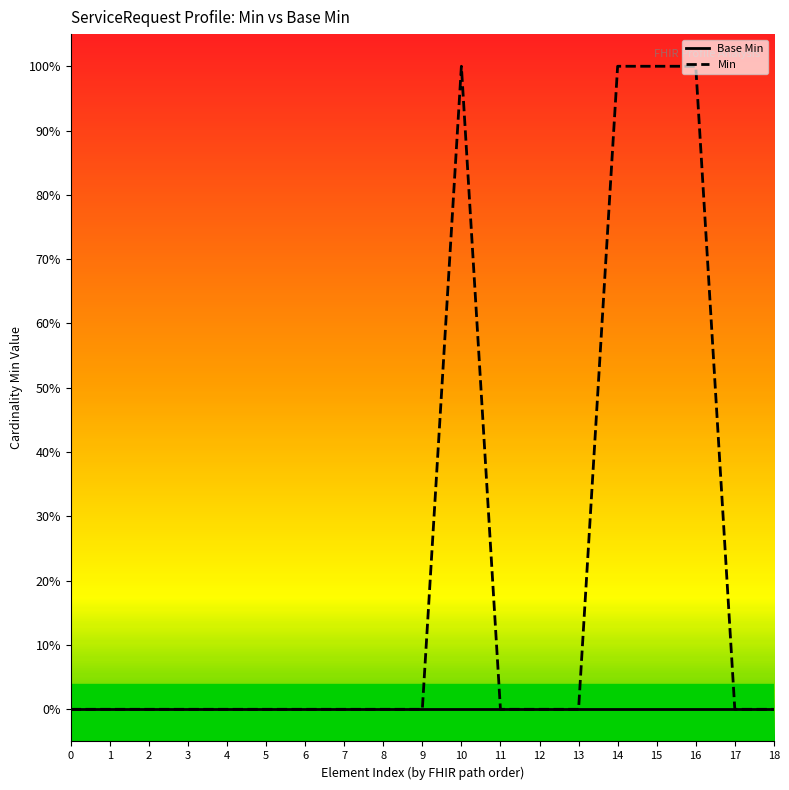

What are all the series names shown in the legend?

Base Min, Min